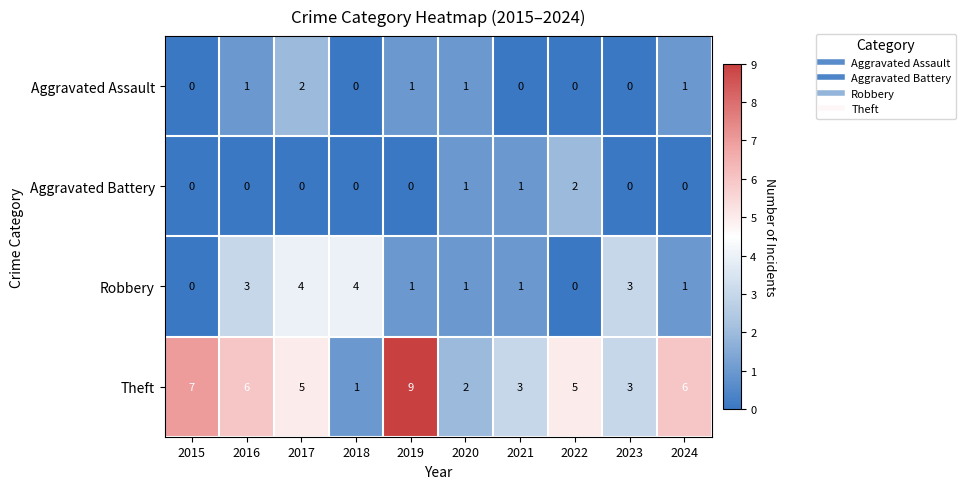

What is the spread (max minus min) of values at 2022?

5